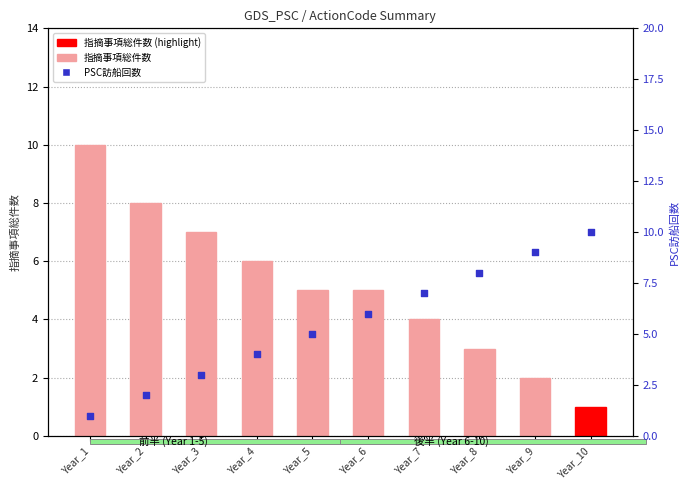

Which series reaches the minimum Y coordinate?

指摘事項総件数